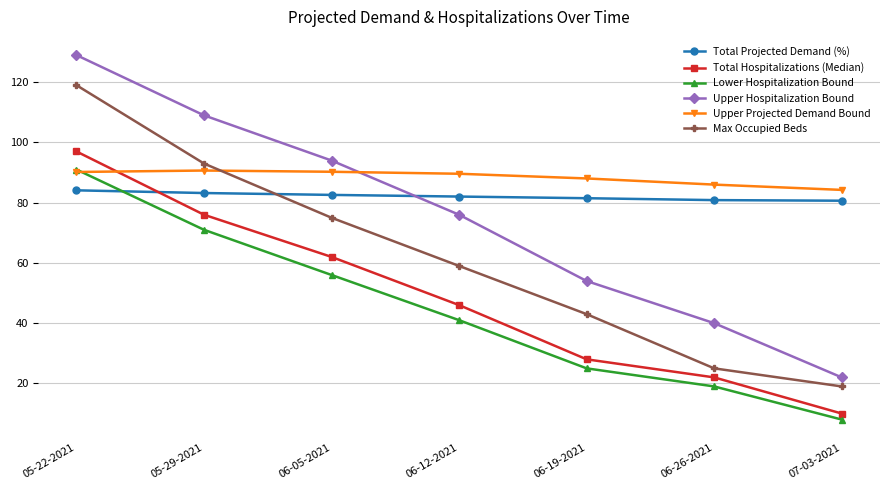

How many times do Upper Projected Demand Bound and Max Occupied Beds cross each other?

1